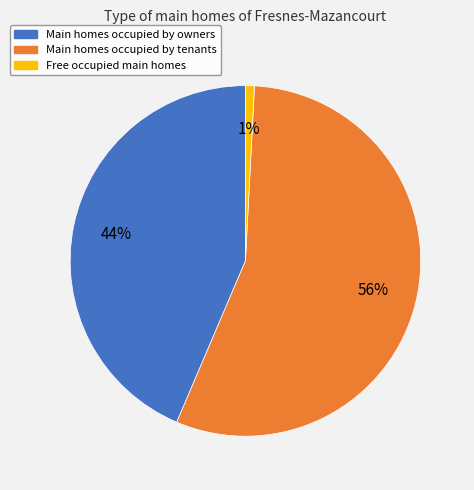

Does any single category account for the majority?

Yes